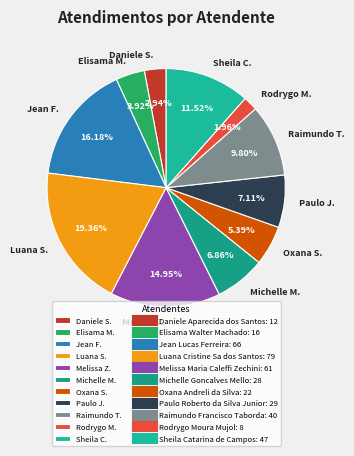

Count the number of slices in the pie.

11